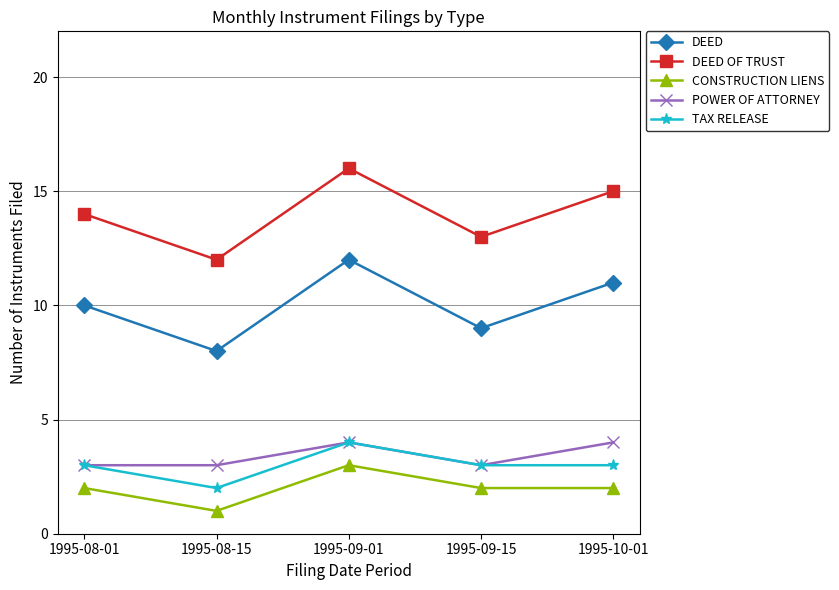

What is the total value across all series at 1995-08-15?

26